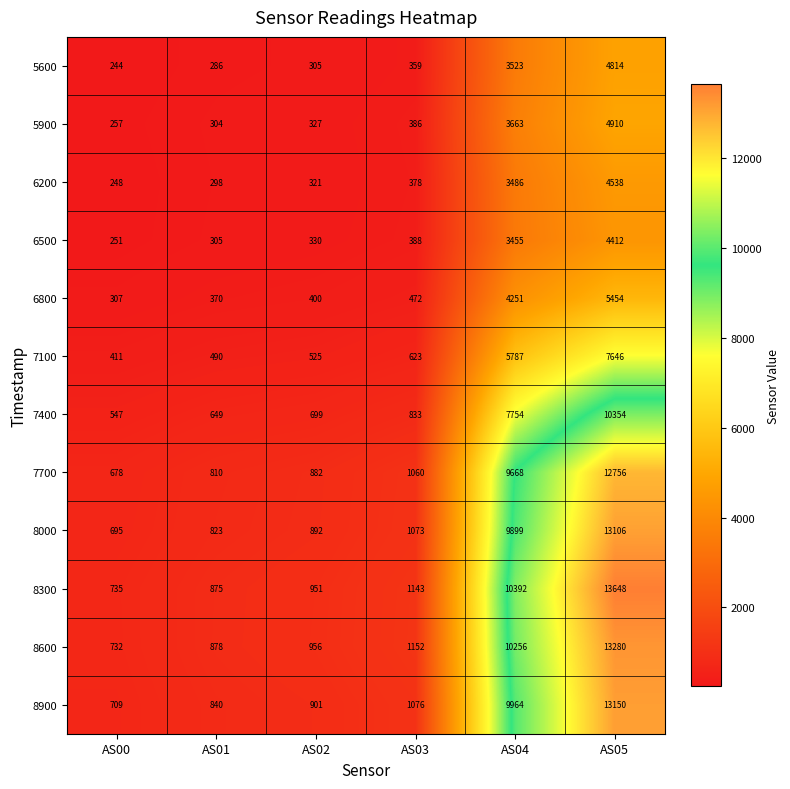

What value does the 7400 series have at AS01, to the nearest 10?

650